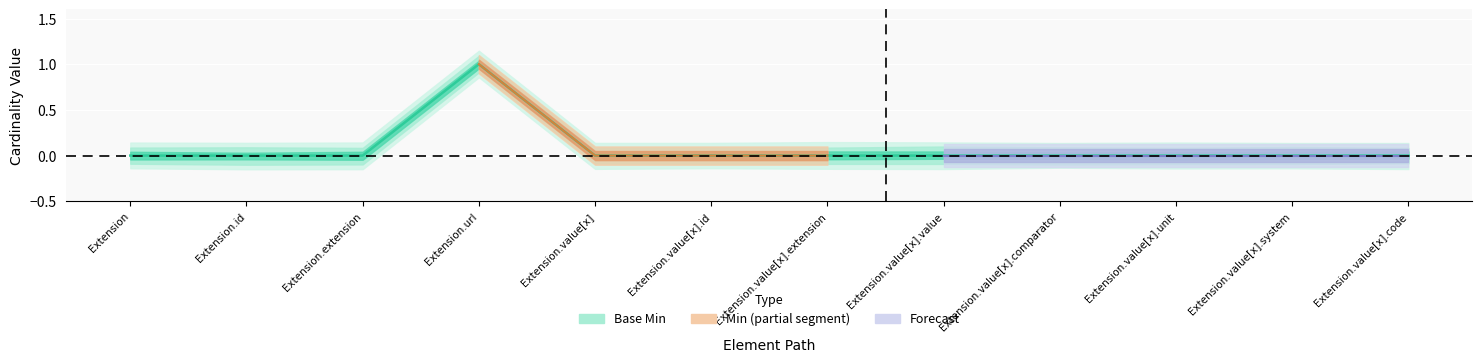

What is the difference between the maximum and second lowest values?

1